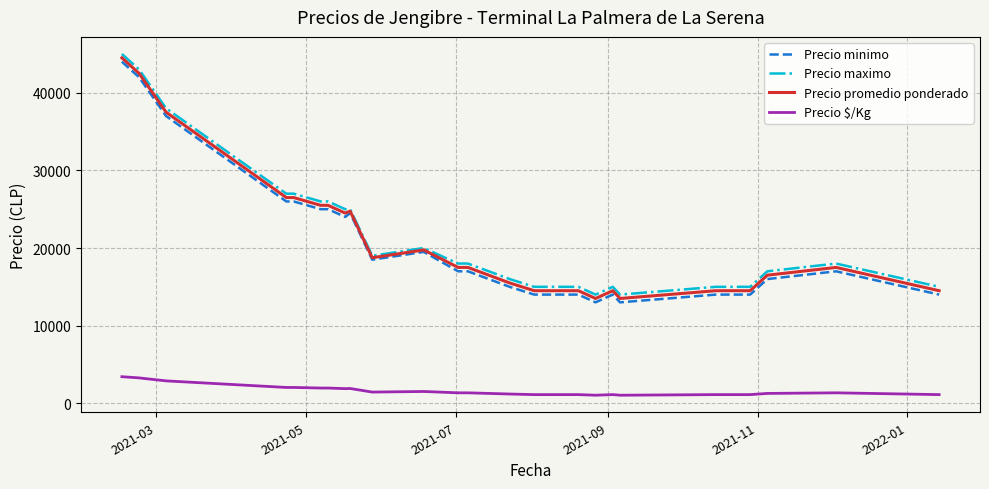

True or false: Precio promedio ponderado and Precio $/Kg cross at least once.

False